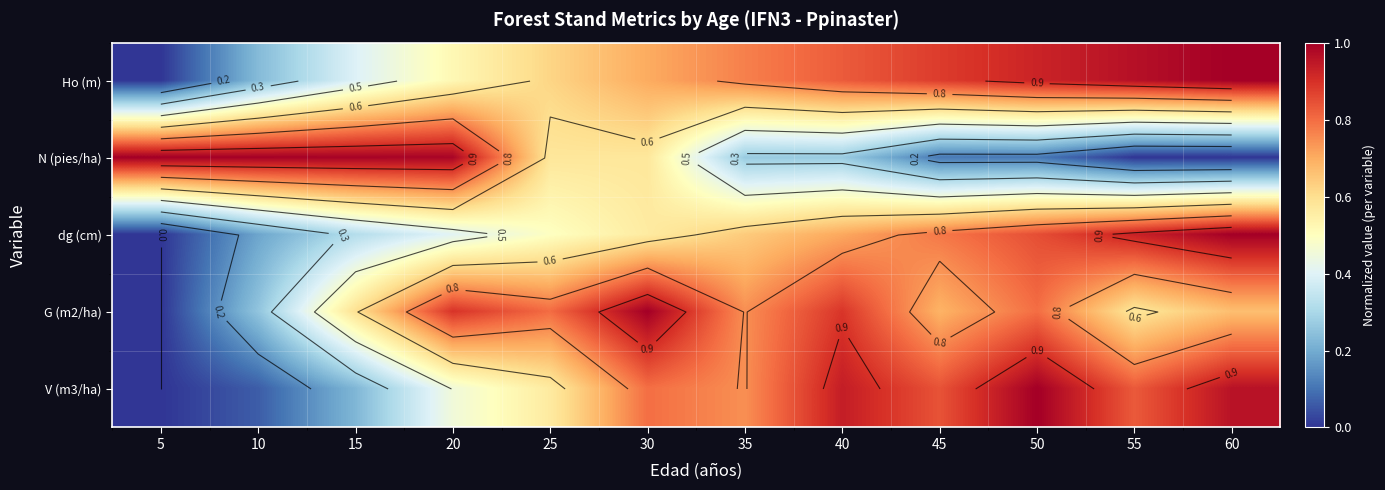

What is the difference between the second highest and minimum values in the dg (cm) series?

0.9